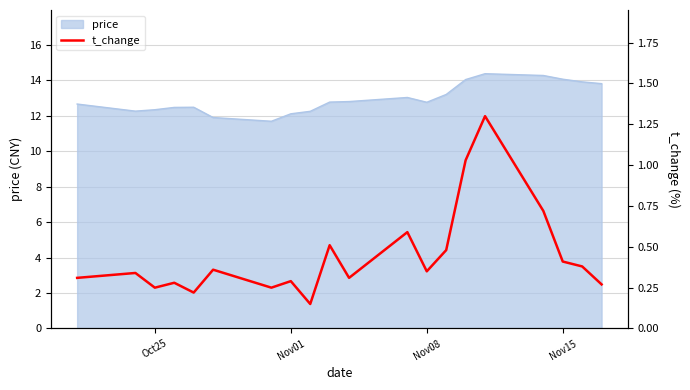

True or false: price has a value of 7.3 at Nov01.

False